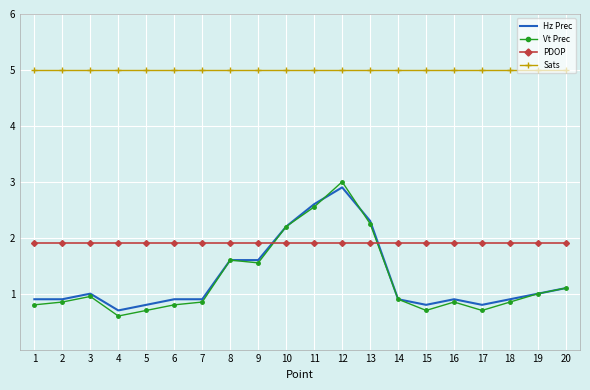

At which category is the sum across all series the highest?

12